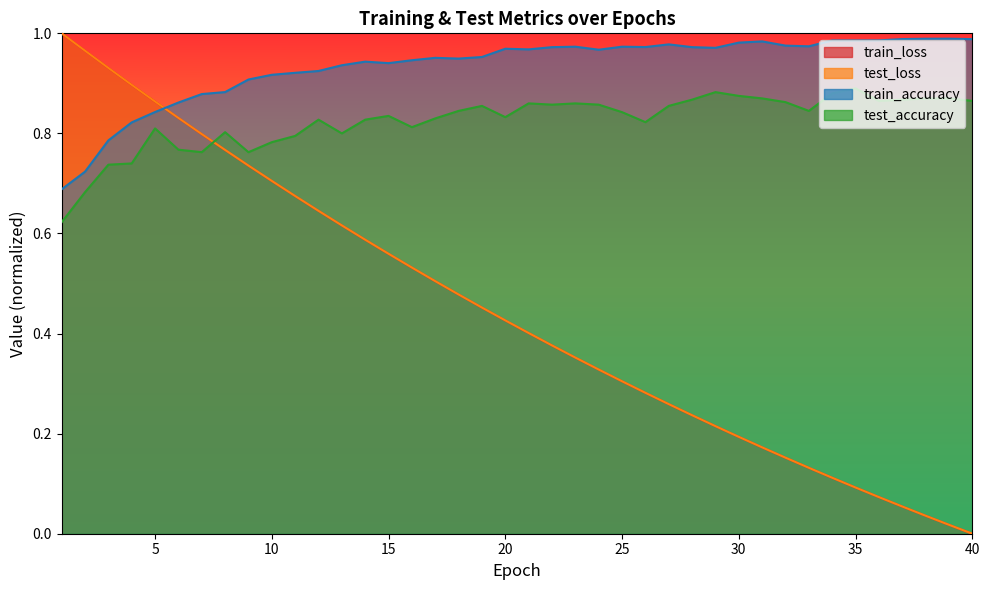

True or false: train_loss has more than 0 points higher than both neighbors.

False